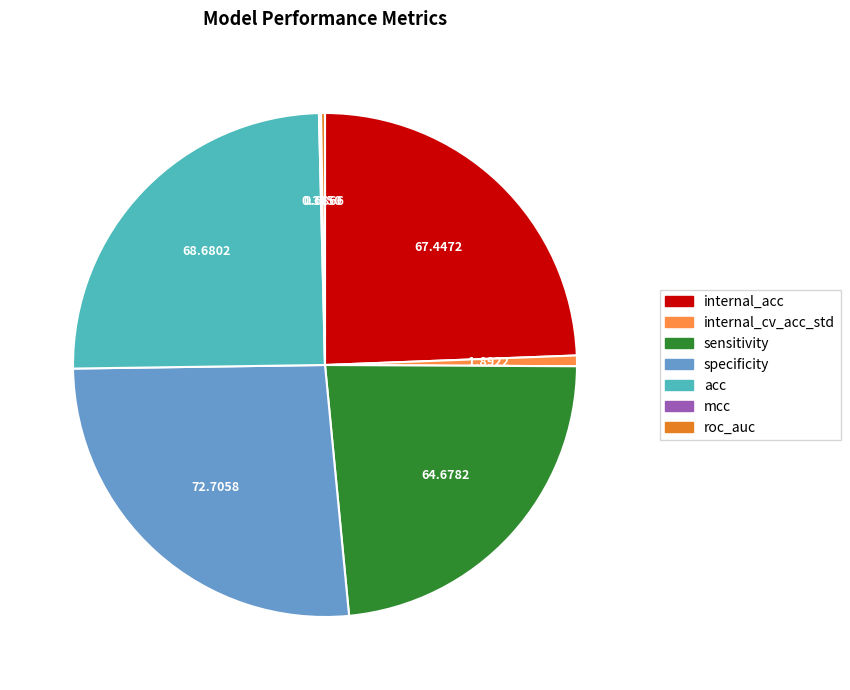

Do specificity and acc together represent more than half of the pie?

Yes